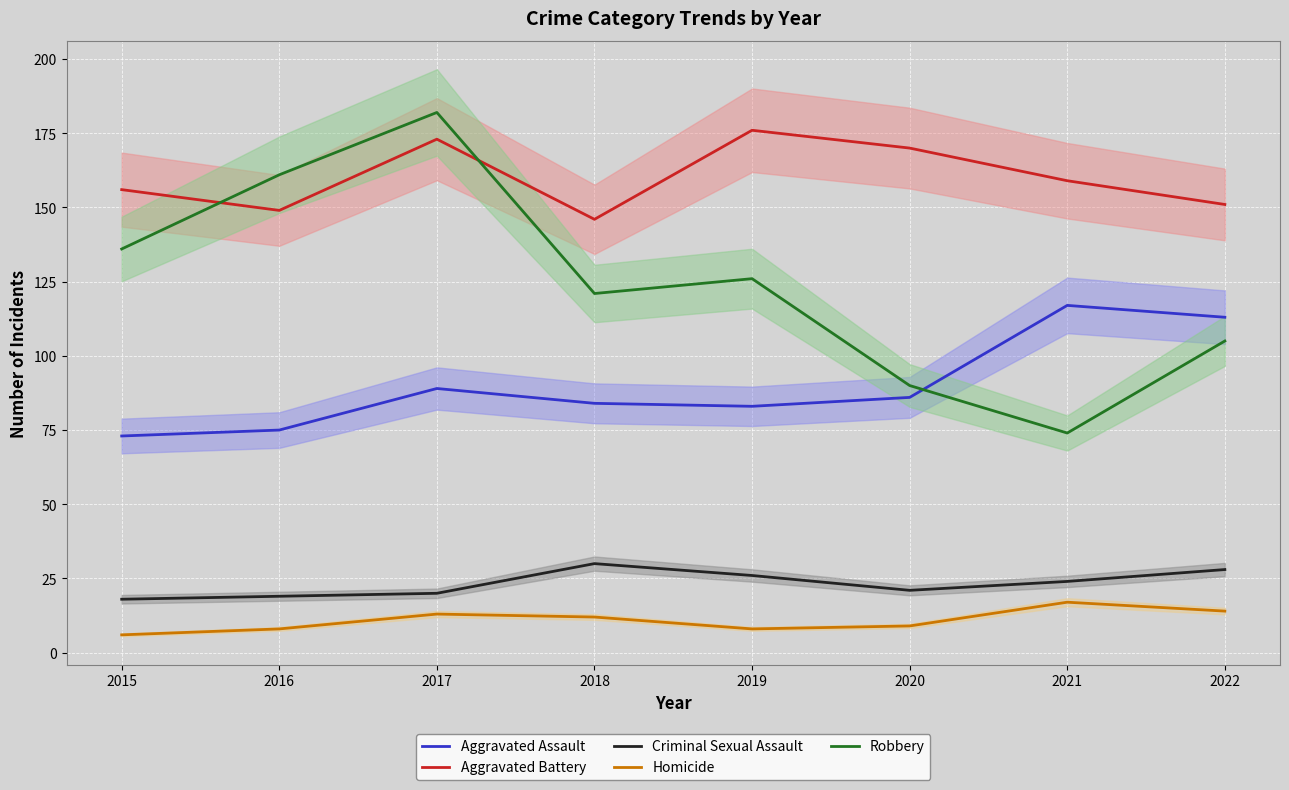

What is the total value across all series at 2018?

393